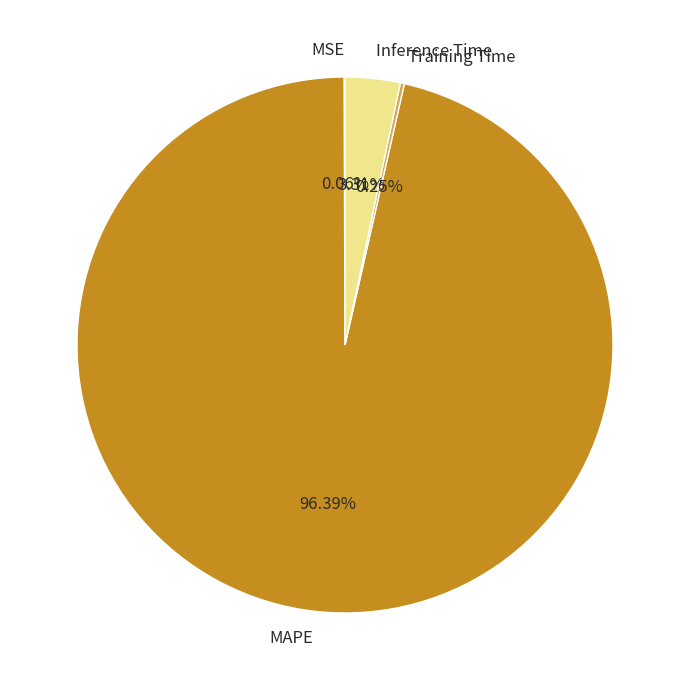

Which slice is the largest?

MAPE